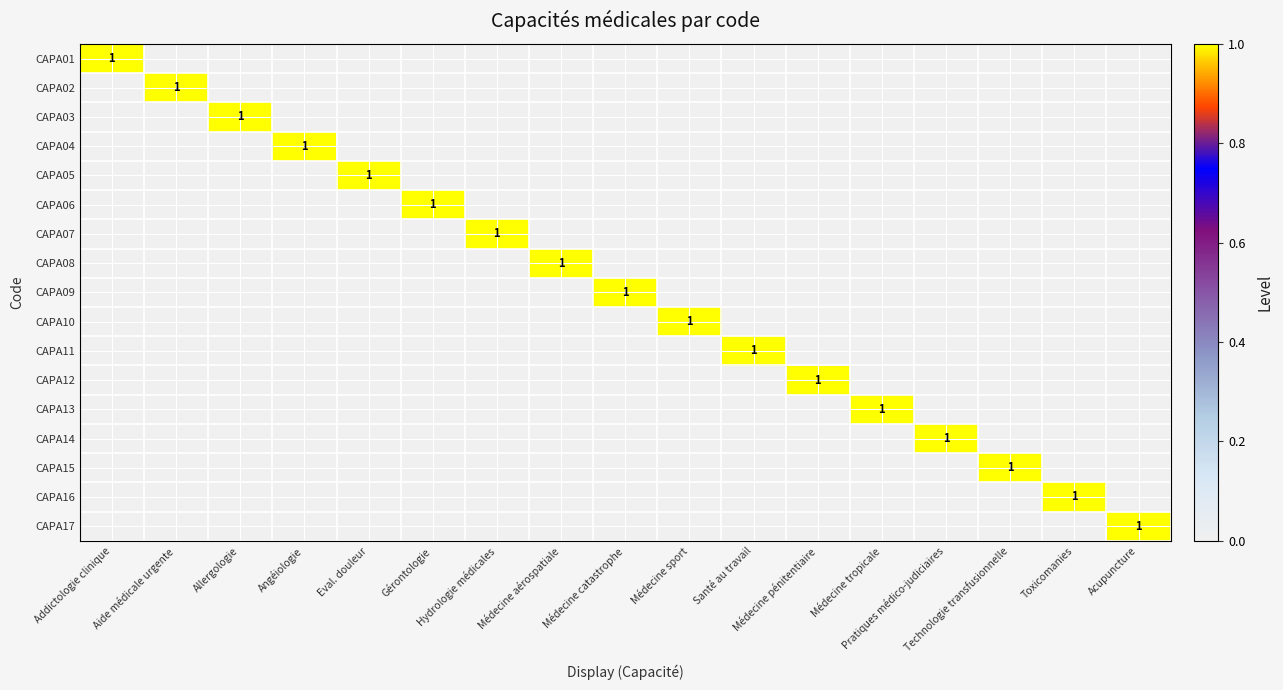

The CAPA02 series shows 0 at Toxicomanies. True or false?

True